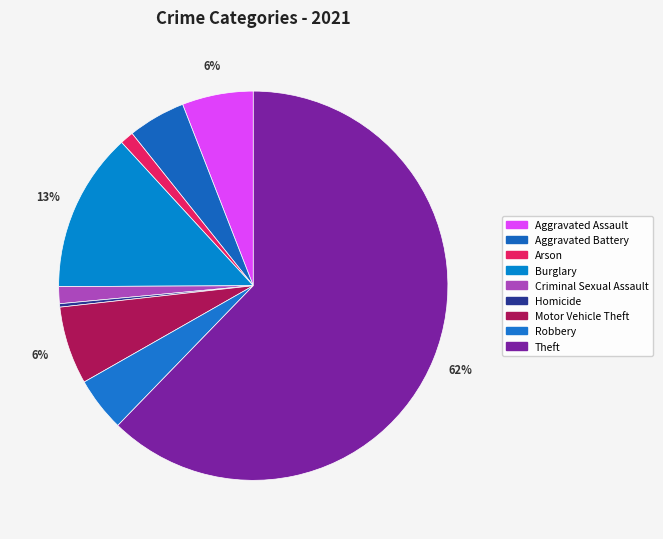

Which has a higher value, Aggravated Assault or Criminal Sexual Assault?

Aggravated Assault